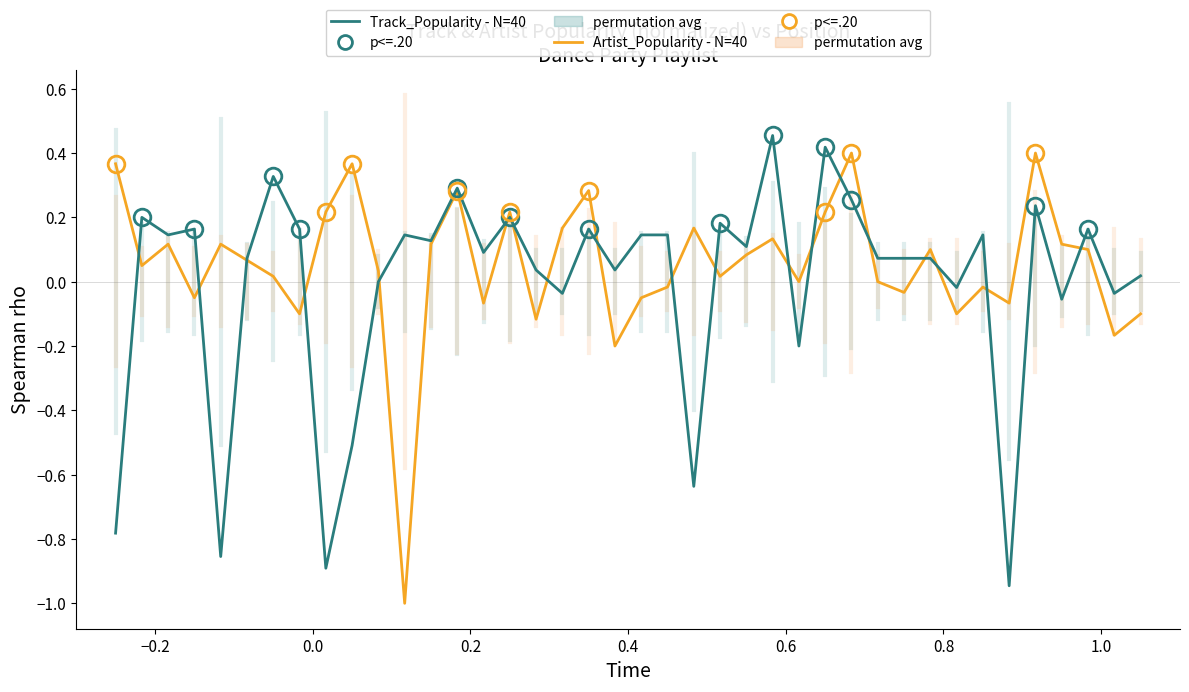

In Artist_Popularity - N=40, how many points are higher than both neighbors (excluding endpoints)?

12